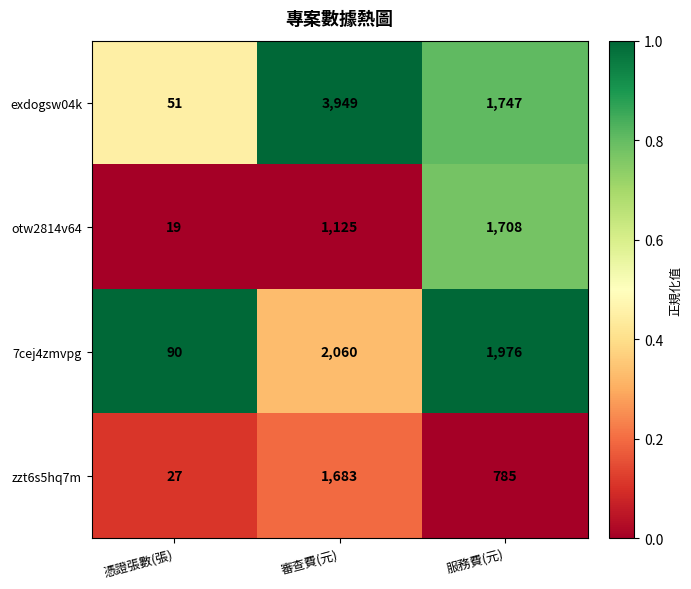

How many categories are shown in the chart?

3